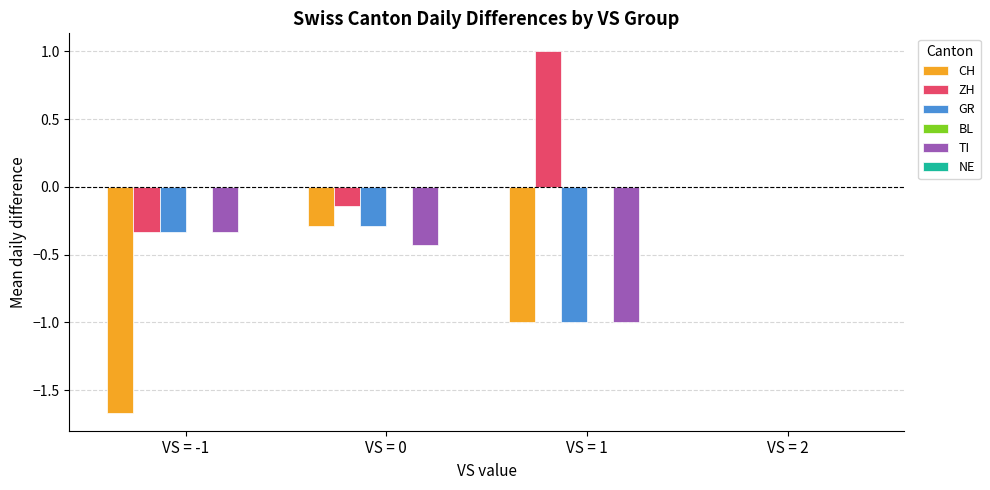

How many series are shown in this chart?

4